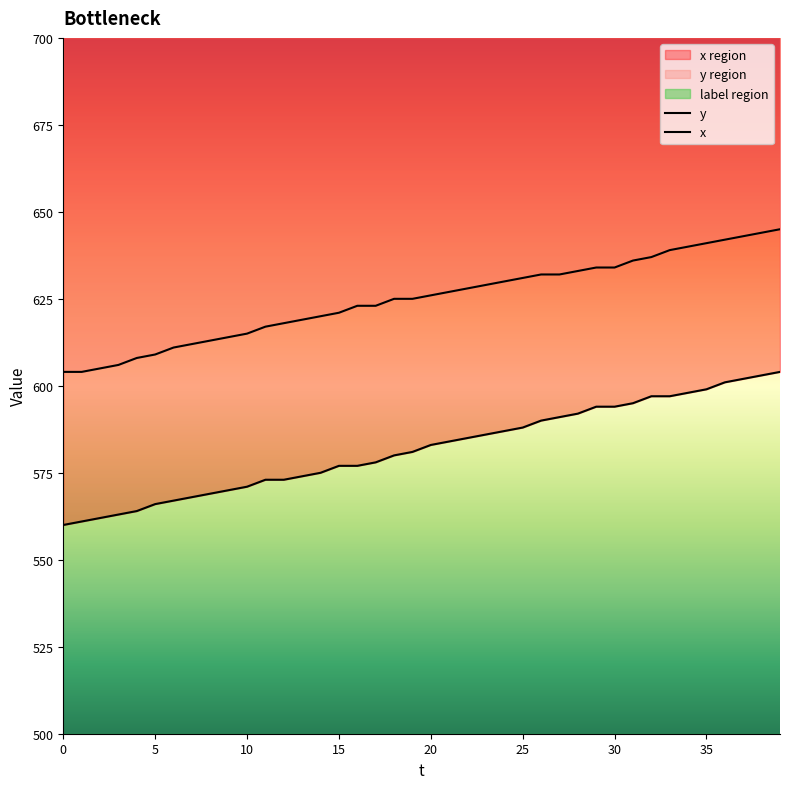

What is the difference between the highest and lowest values at 36?

41